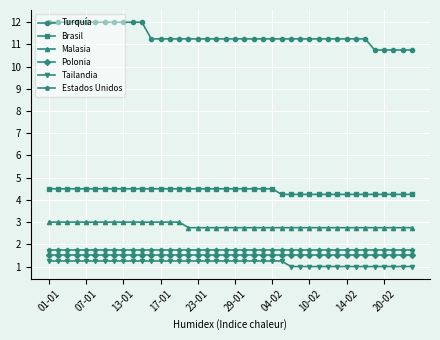

At how many categories does at least one series exceed 6?

40